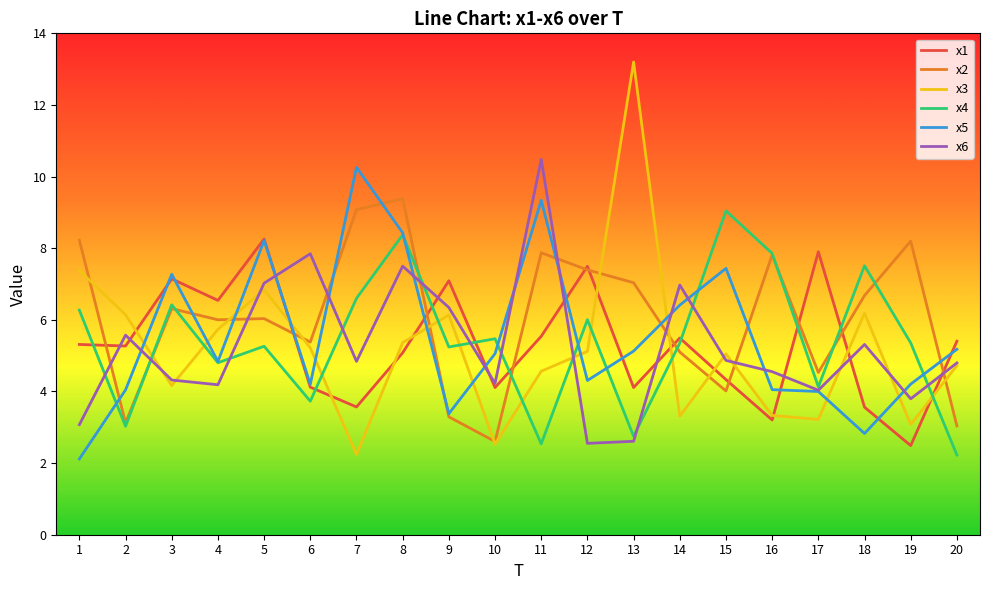

True or false: x5 and x3 intersect in this chart.

True